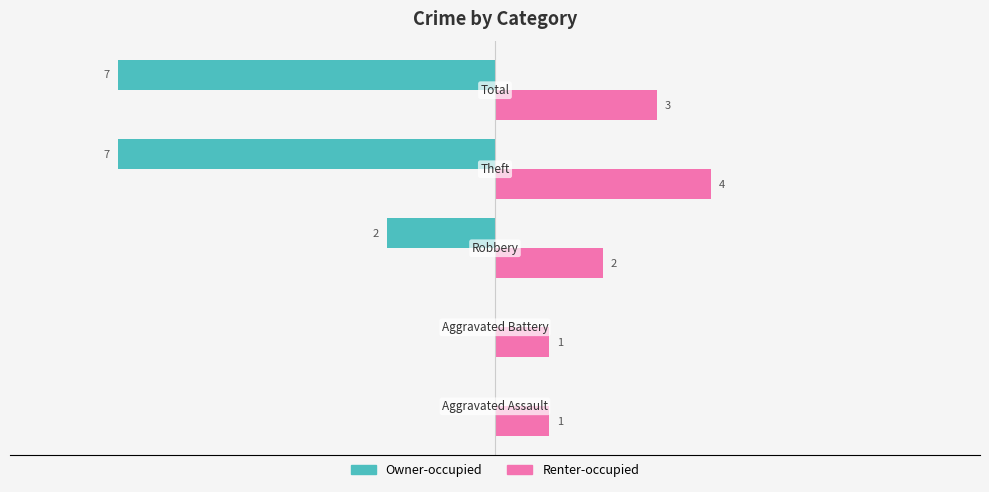

Which series has the largest total across all categories?

Renter-occupied